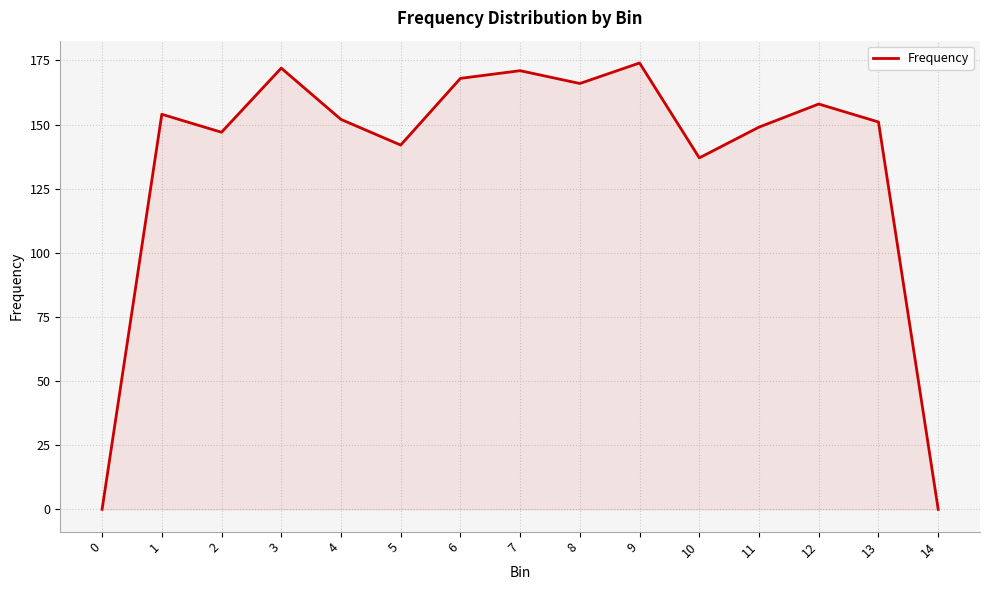

True or false: the data shows 154 at 1.

True